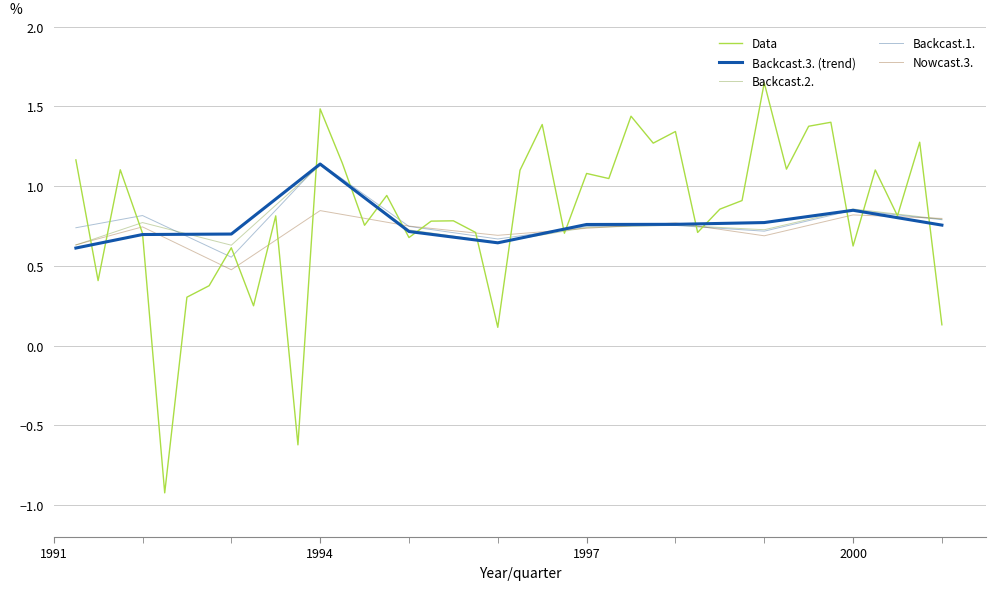

What is the minimum value shown in the chart?

-0.9